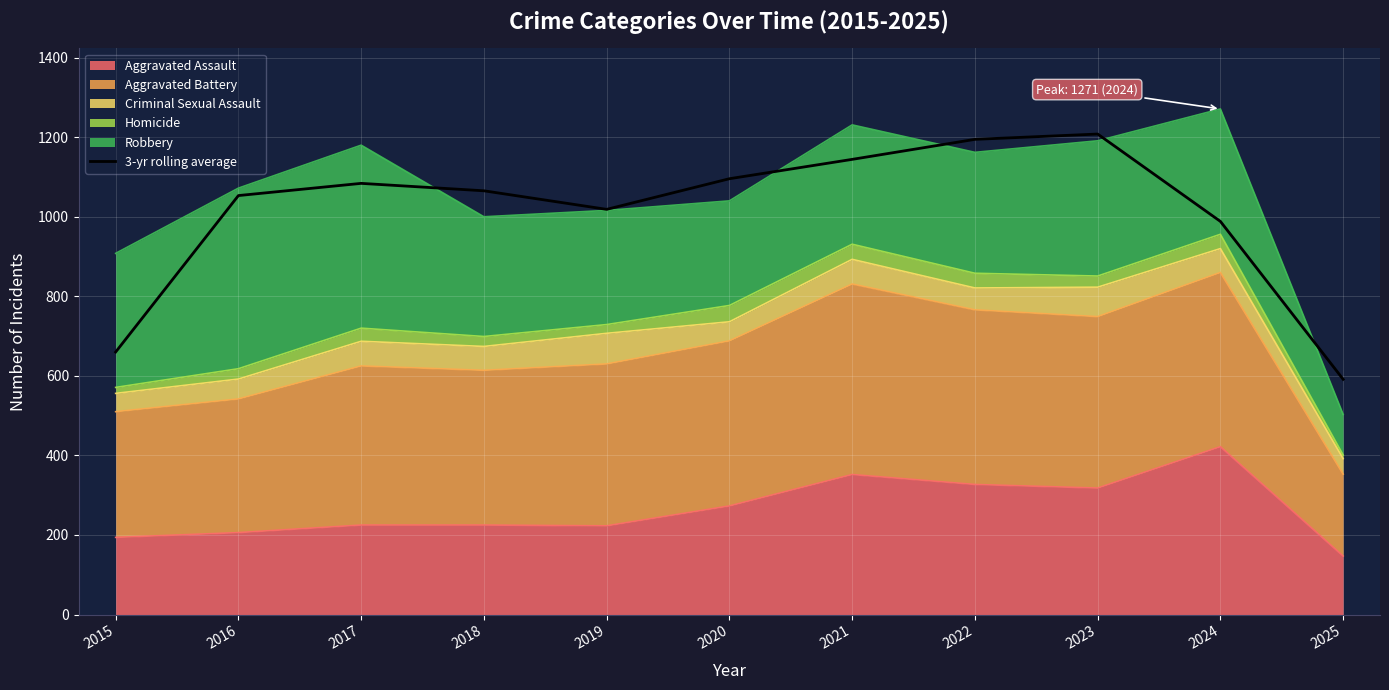

Which category has the highest value across all series?

2023